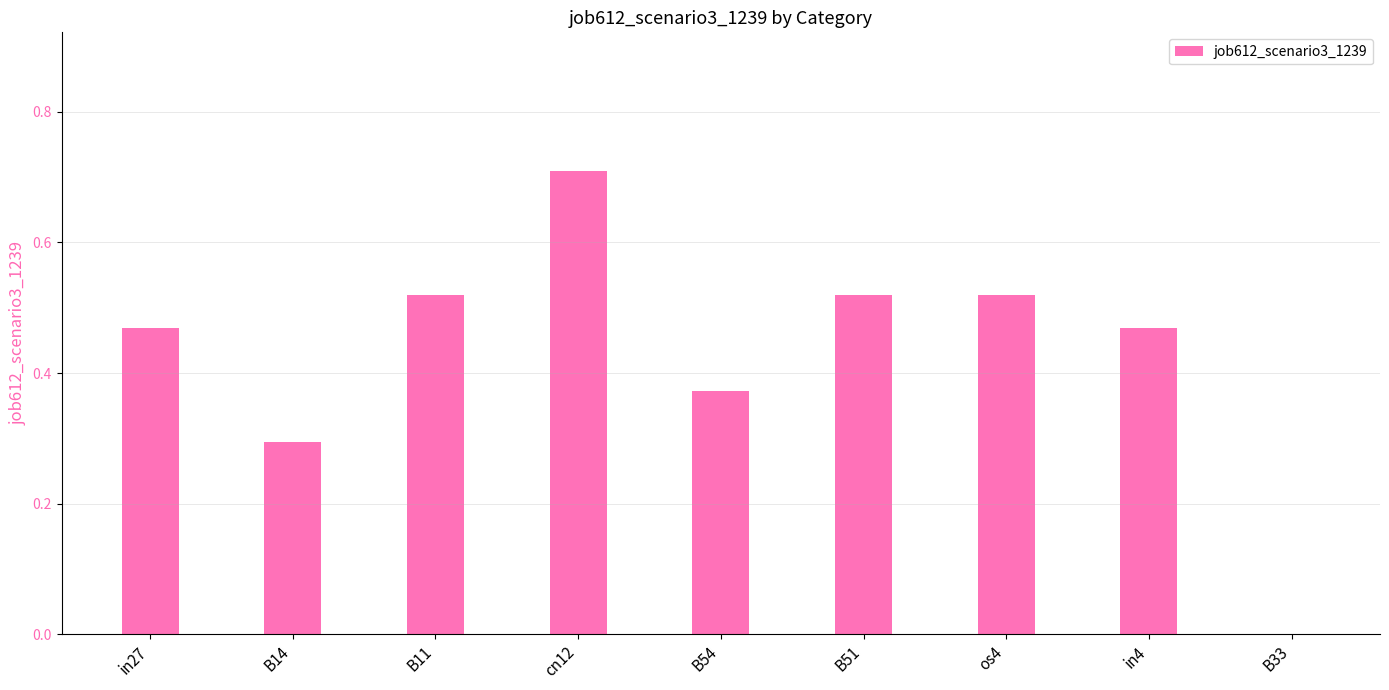

Which category has the highest value across all series?

cn12